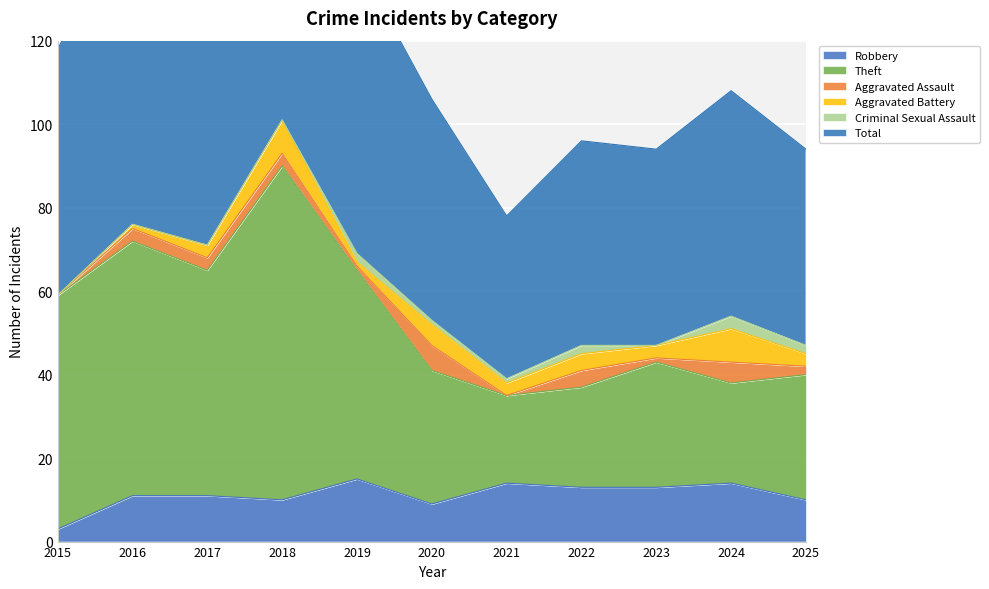

What is the difference between the Theft values at 2016 and 2025?

32